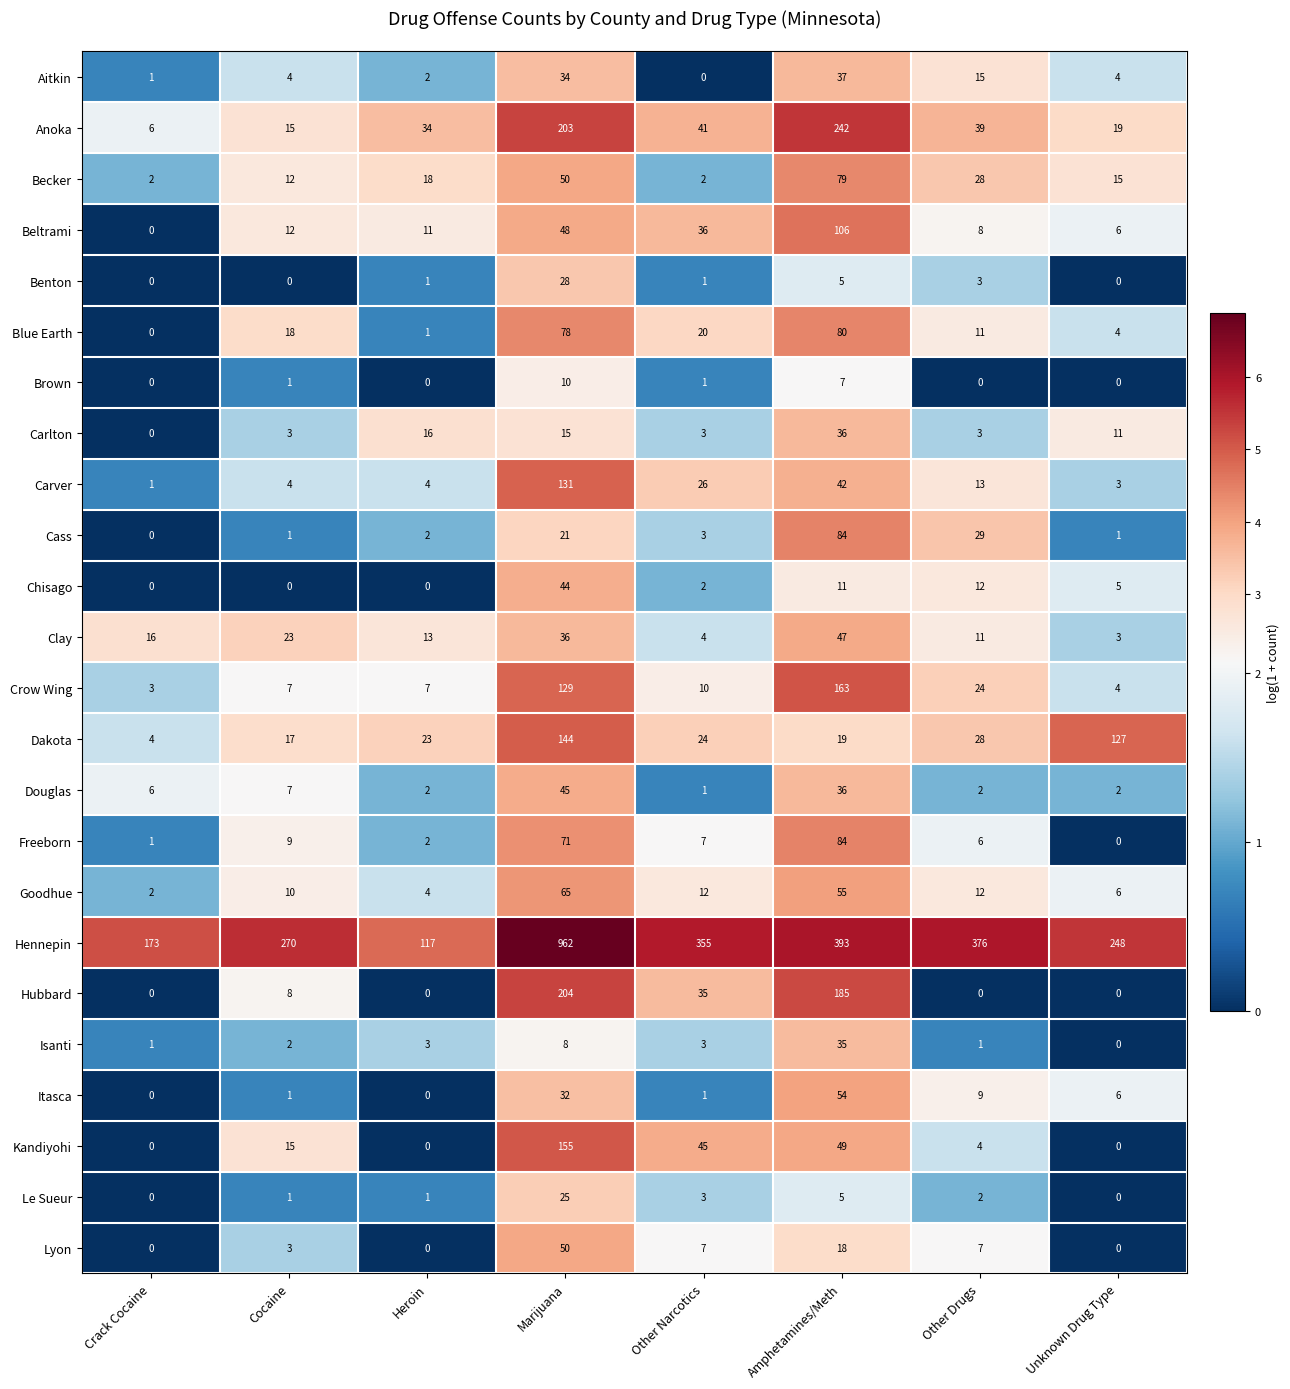

Which series has the largest range (max minus min)?

Hennepin